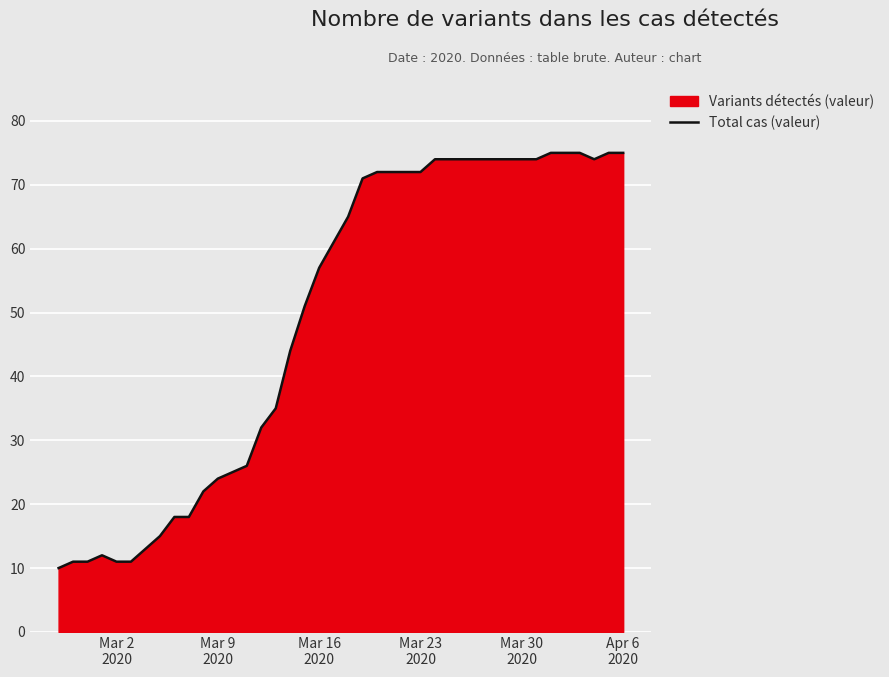

What is the difference between the maximum and minimum values?

65